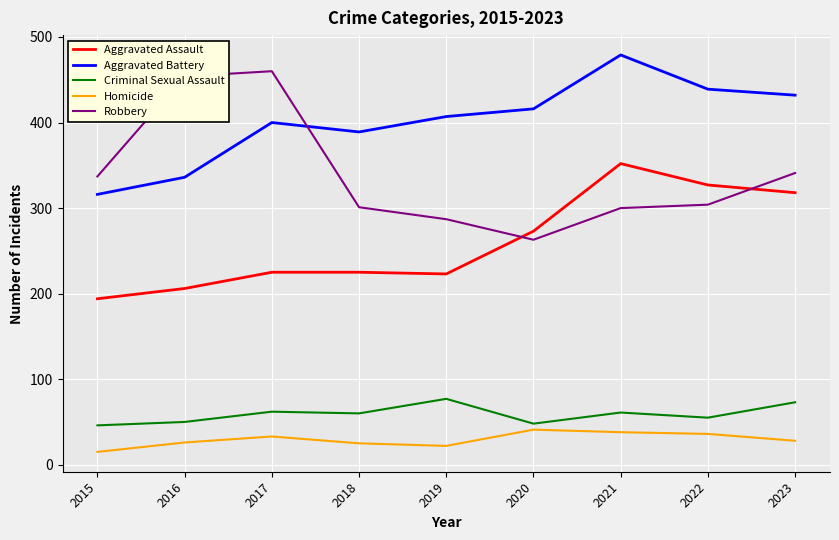

True or false: Aggravated Assault has a value of 136 at 2017.

False